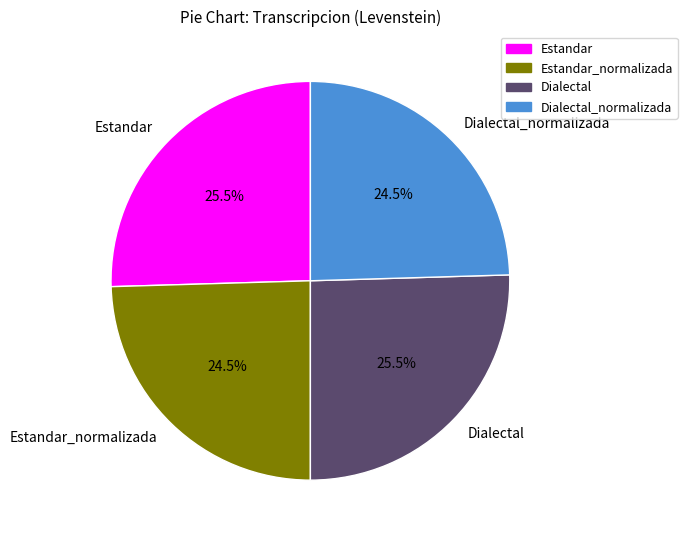

How many slices are in this pie chart?

4